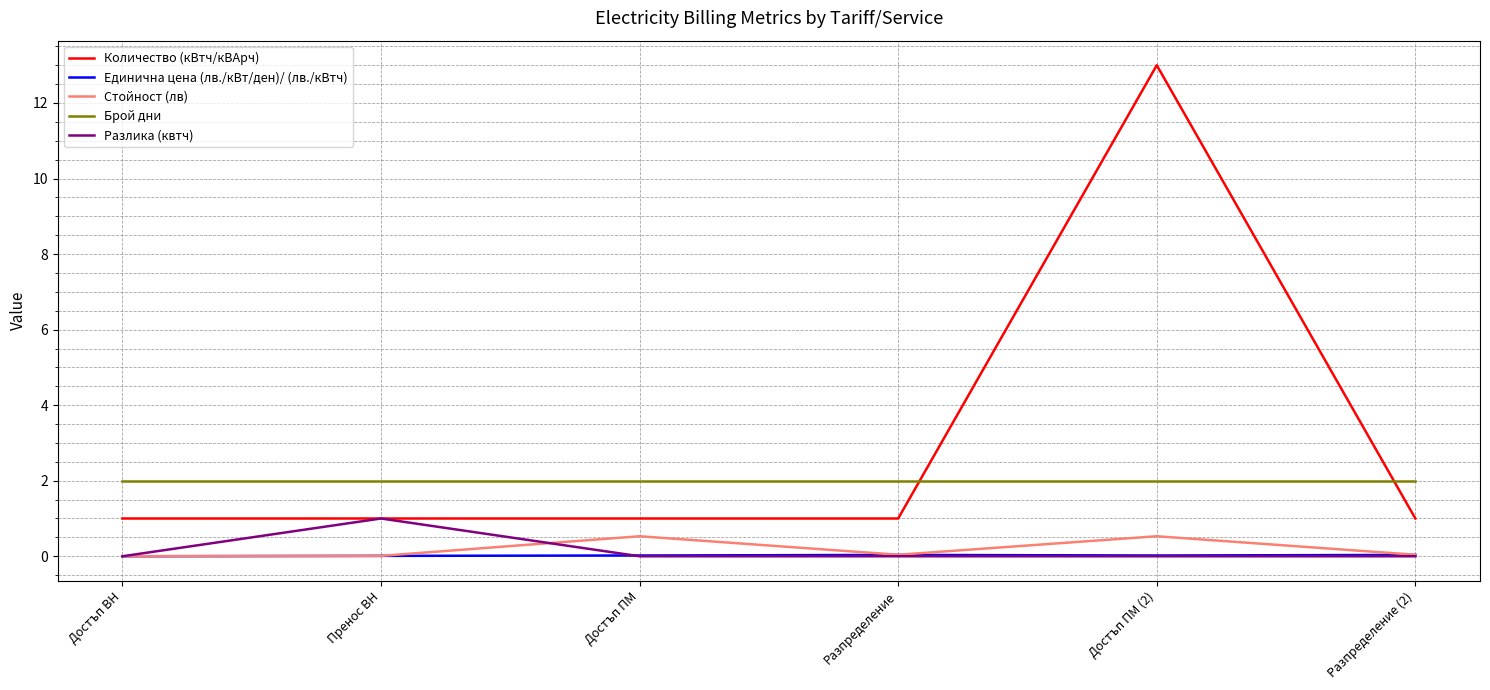

True or false: Количество (кВтч/кВАрч) and Стойност (лв) intersect in this chart.

False